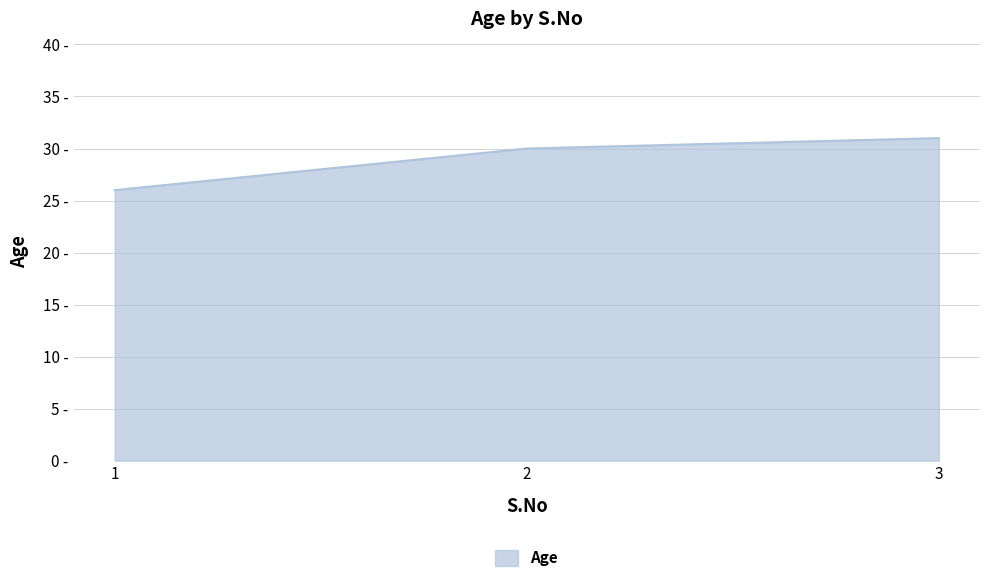

Does the chart display data point markers on the line(s)?

No